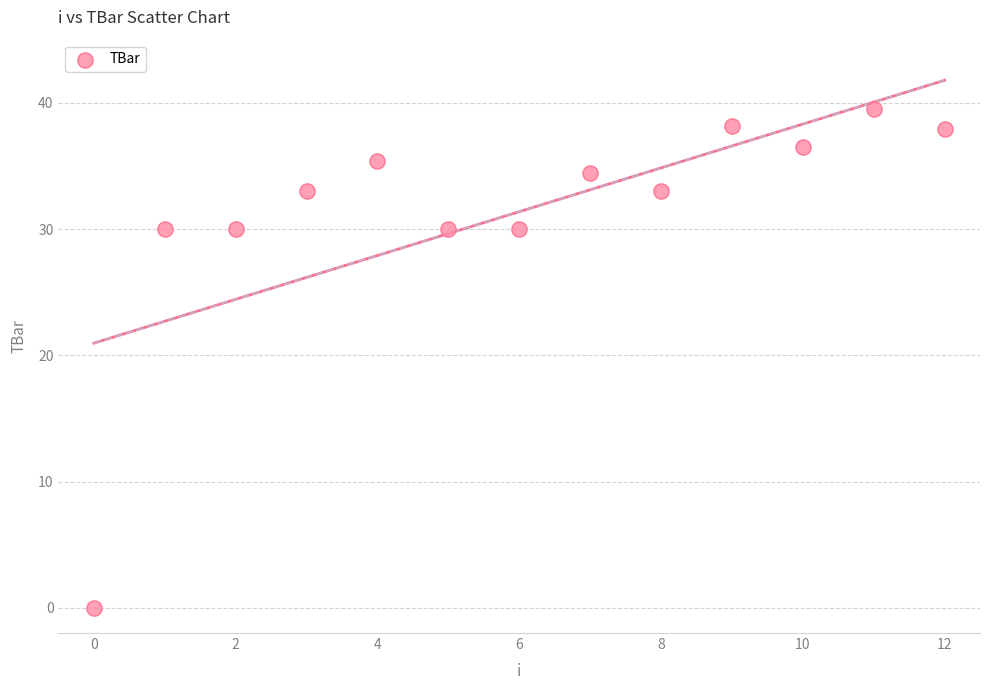

What is the range of Y values (max minus min)?

39.5